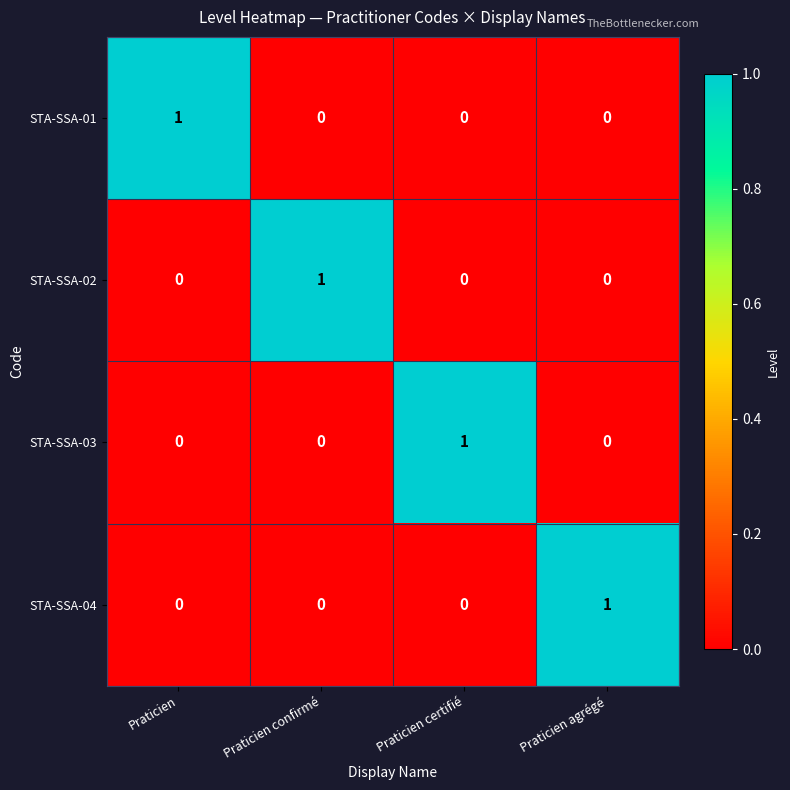

Reading left to right, transcribe all the data shown in this chart.

STA-SSA-01: Praticien=1	Praticien confirmé=0	Praticien certifié=0	Praticien agrégé=0
STA-SSA-02: Praticien=0	Praticien confirmé=1	Praticien certifié=0	Praticien agrégé=0
STA-SSA-03: Praticien=0	Praticien confirmé=0	Praticien certifié=1	Praticien agrégé=0
STA-SSA-04: Praticien=0	Praticien confirmé=0	Praticien certifié=0	Praticien agrégé=1